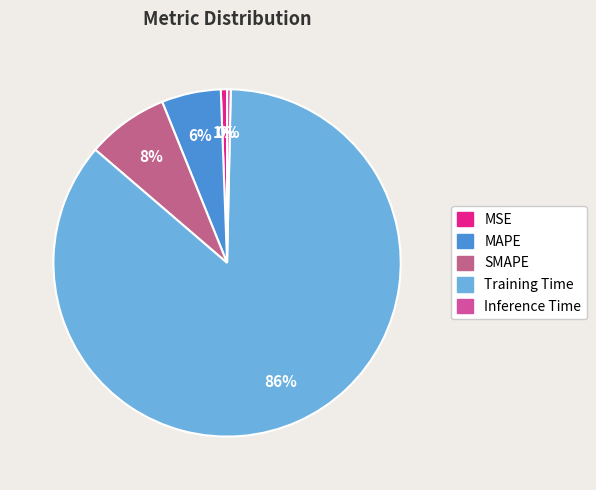

How many slices are in this pie chart?

5